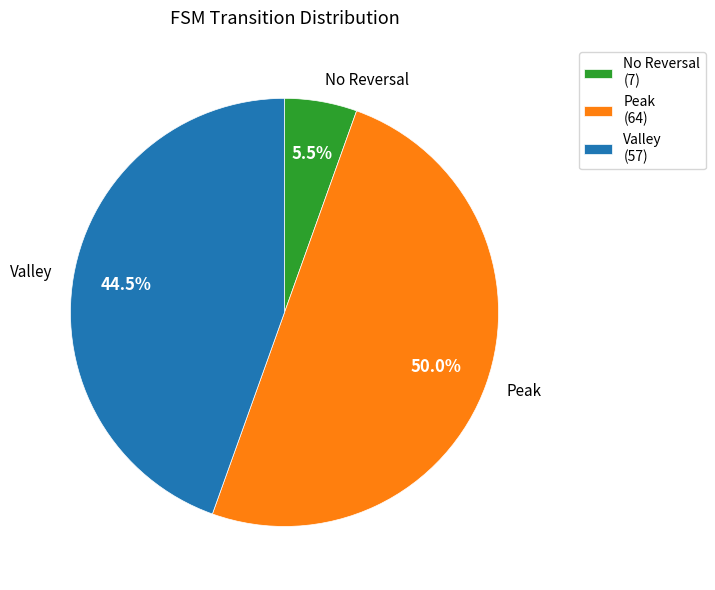

Does No Reversal represent more than half of the total?

No